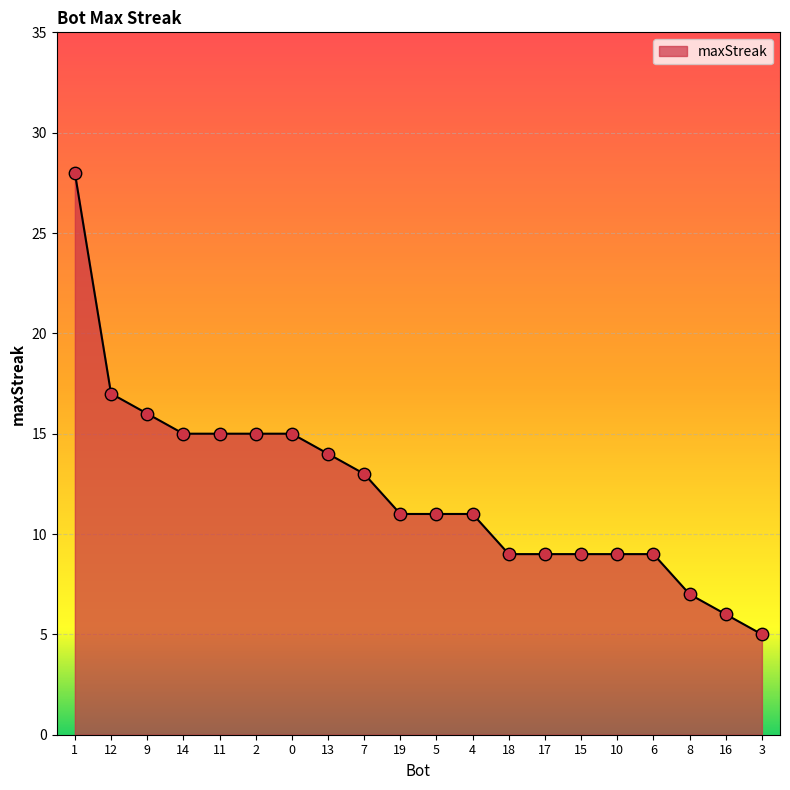

What is the ratio of the value at 0 to the value at 3?

3.0